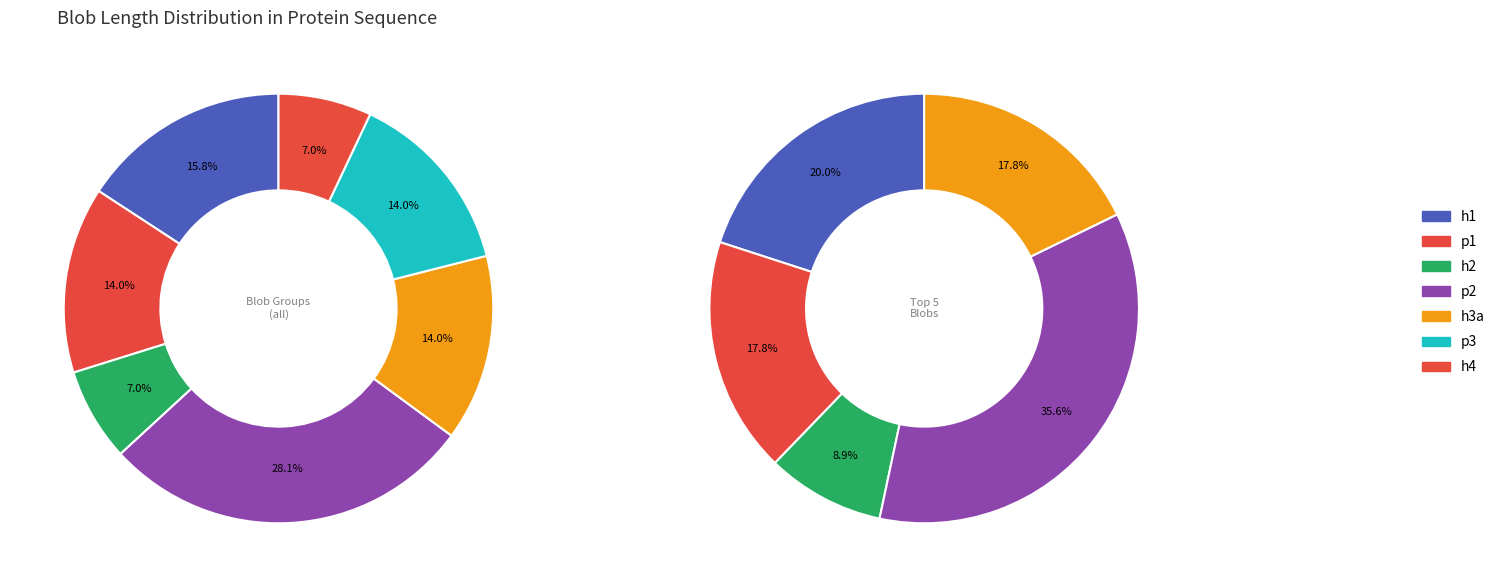

Which has a higher value, Blob_Type_p or Blob_Type_h?

Blob_Type_p